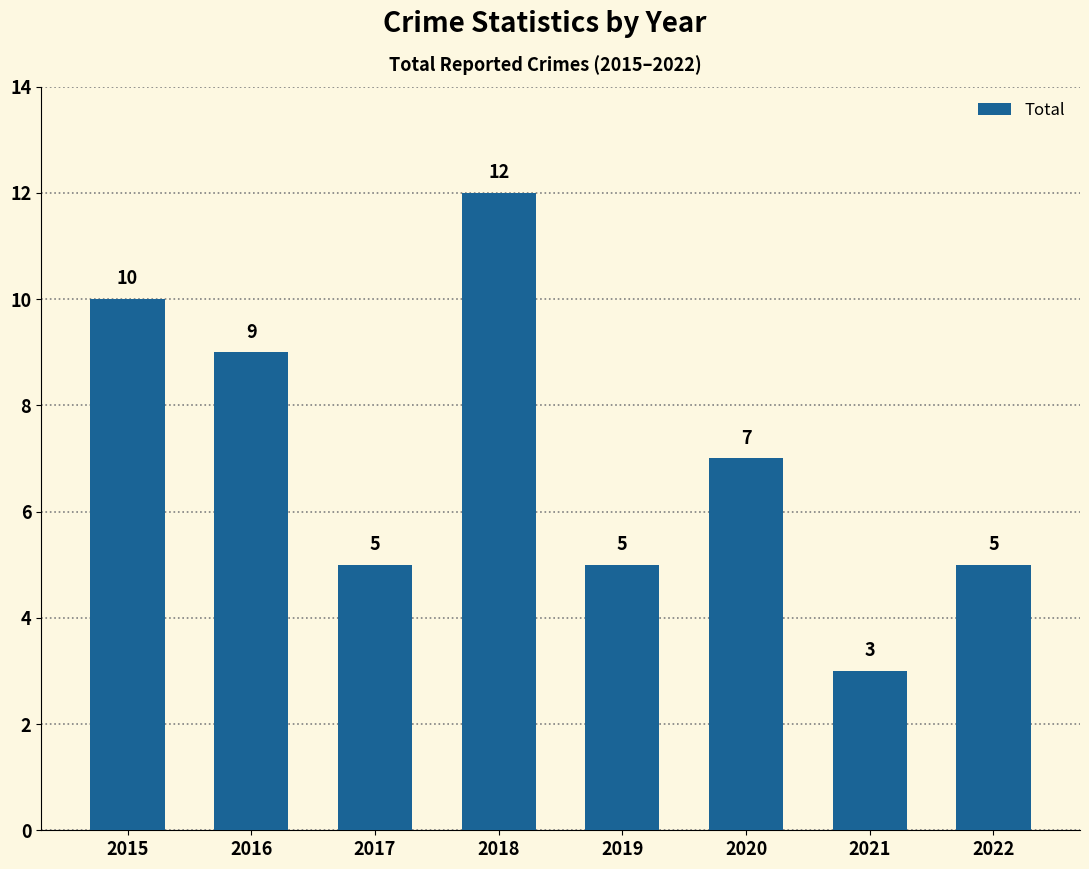

Count the number of data series in this chart.

1